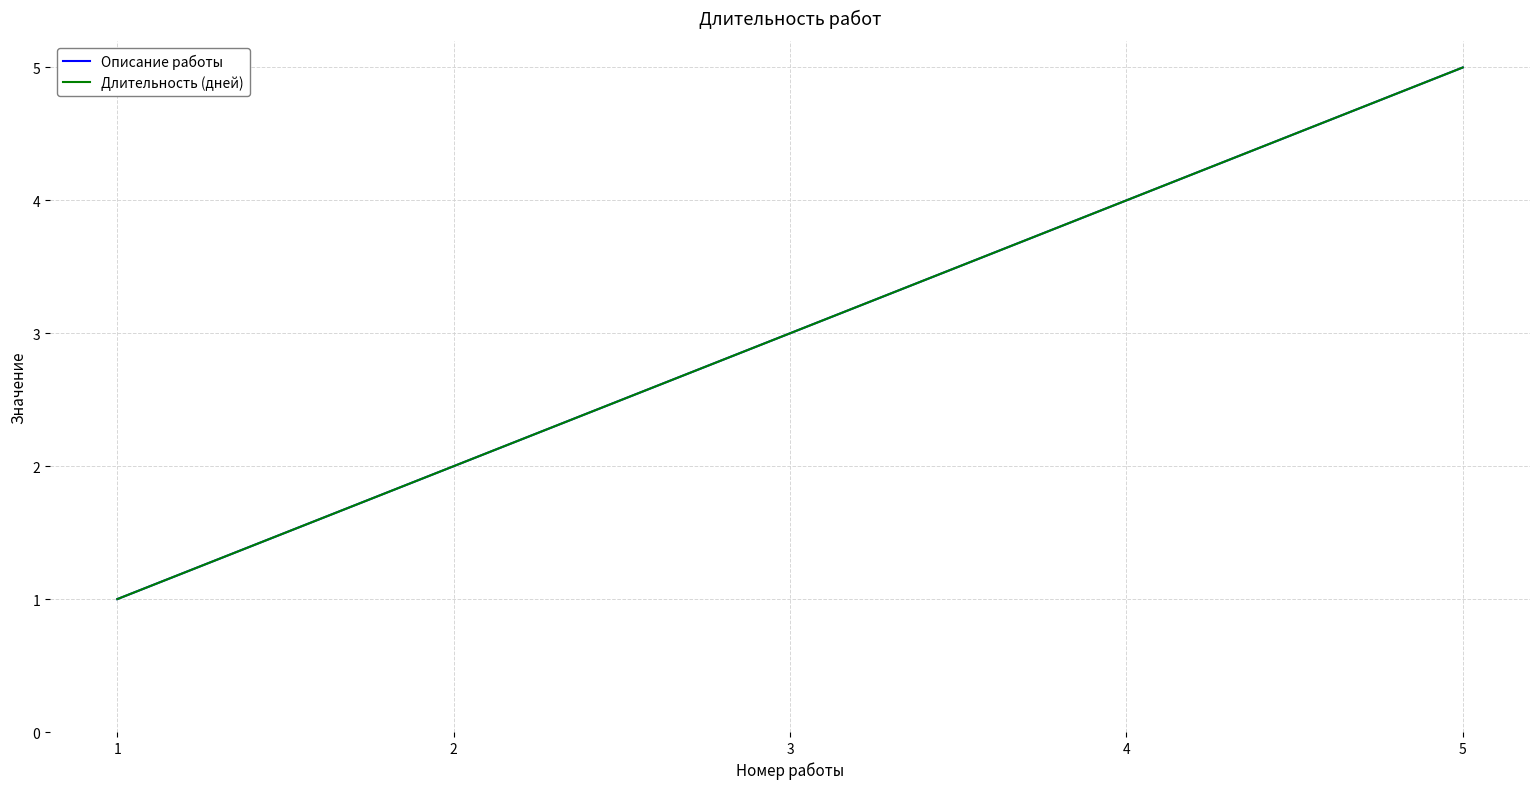

How many Описание работы values are between 2 and 4?

3